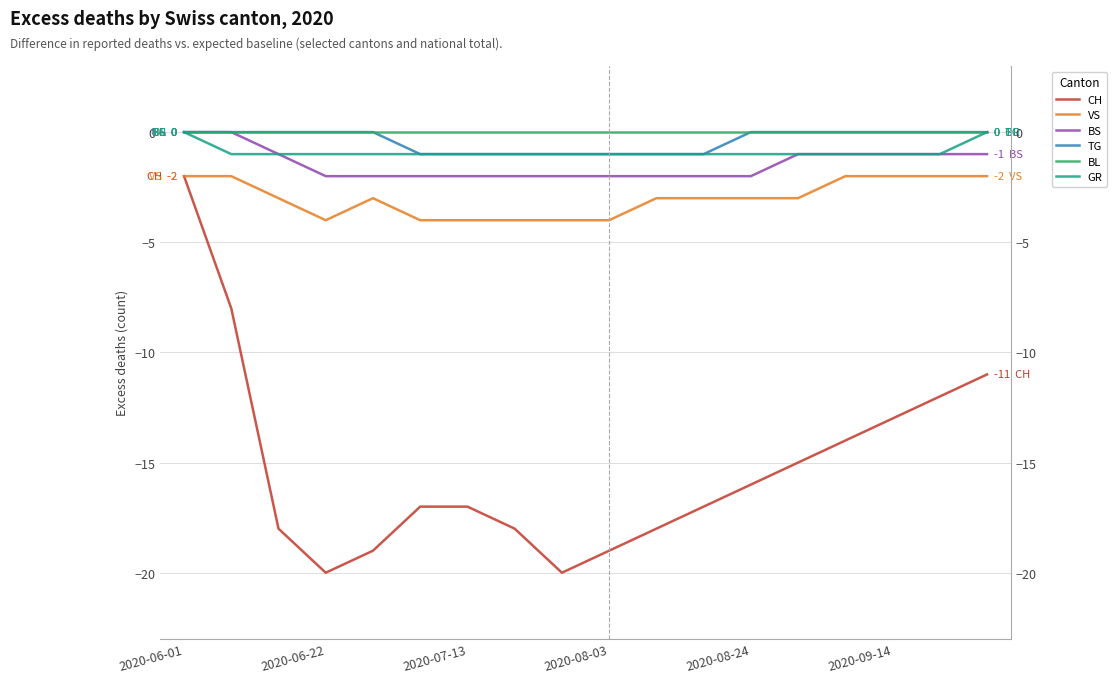

Which label corresponds to the largest value in the chart?

2020-06-01